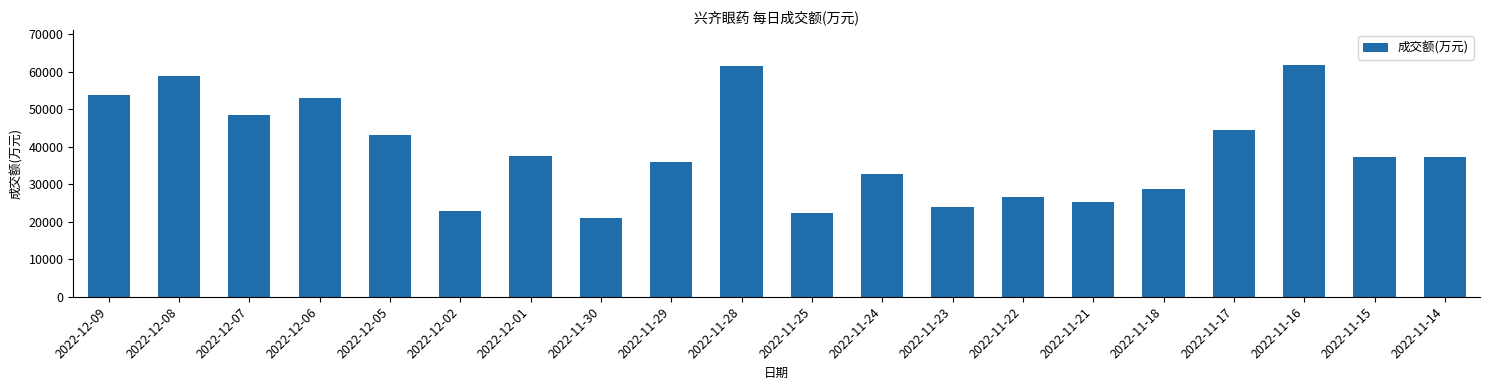

What is the greatest value displayed?

61772